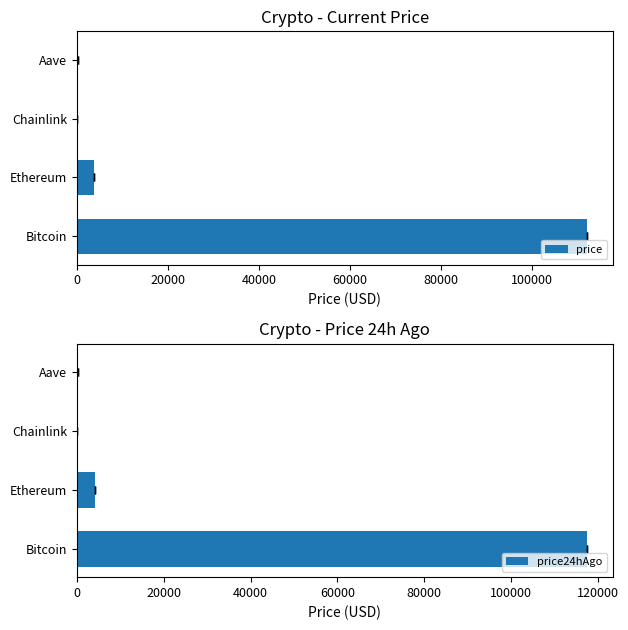

Which series changed the most between Bitcoin and Chainlink?

price24hAgo